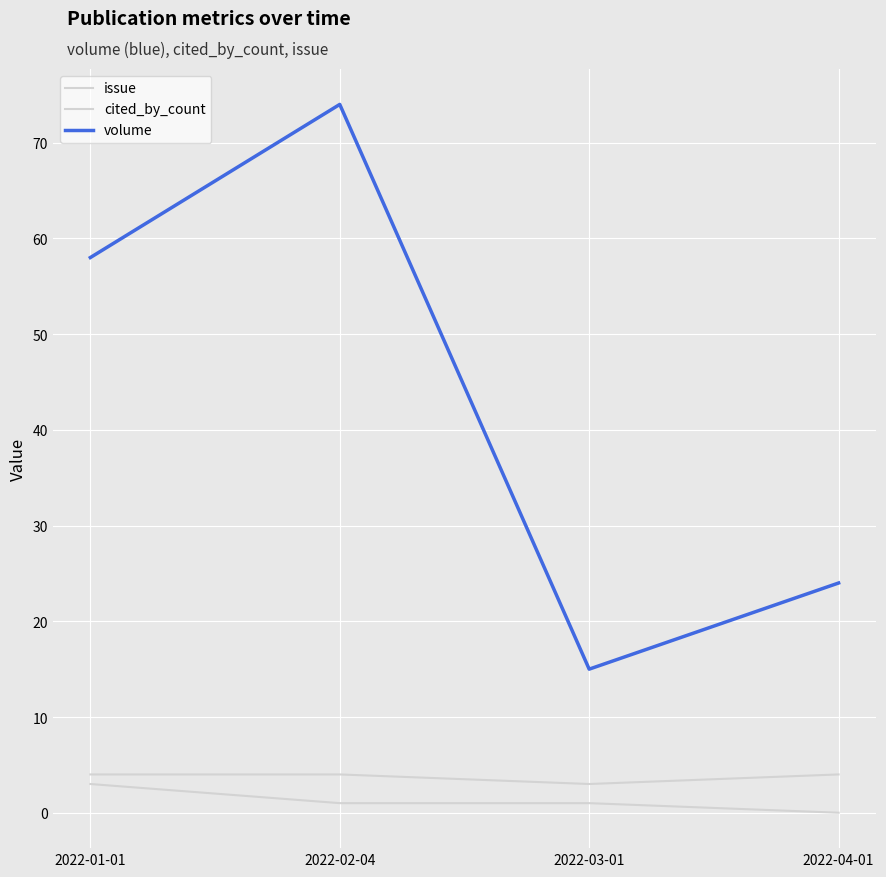

How many lines are shown in the chart?

3